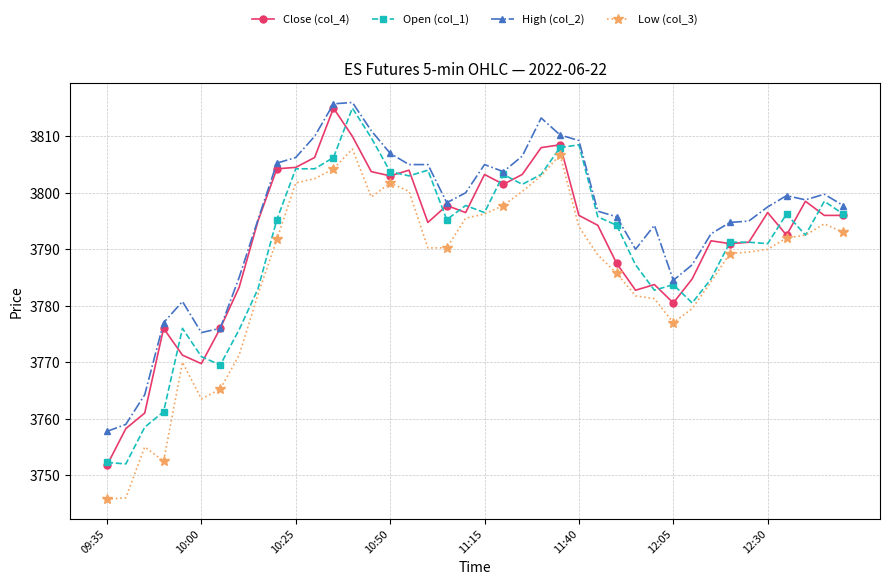

What is the average value of the Low (col_3) series?

3786.3